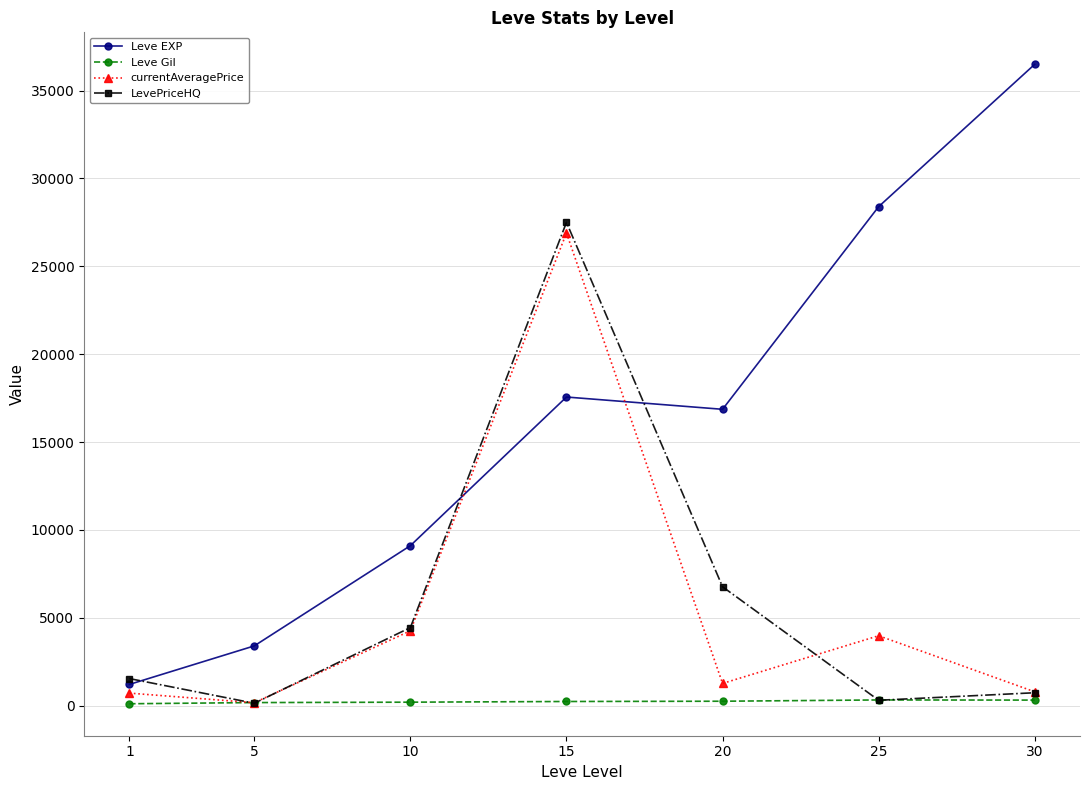

What are all the series names shown in the legend?

Leve EXP, Leve Gil, currentAveragePrice, LevePriceHQ